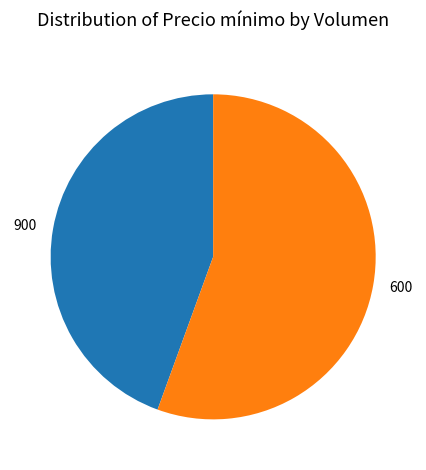

Which has a higher value, 600 or 900?

600